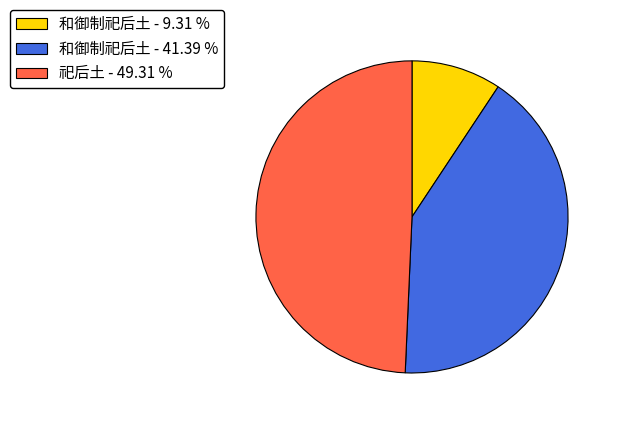

Is the sum of 和御制祀后土 - 41.39 % and 和御制祀后土 - 9.31 % greater than half?

Yes